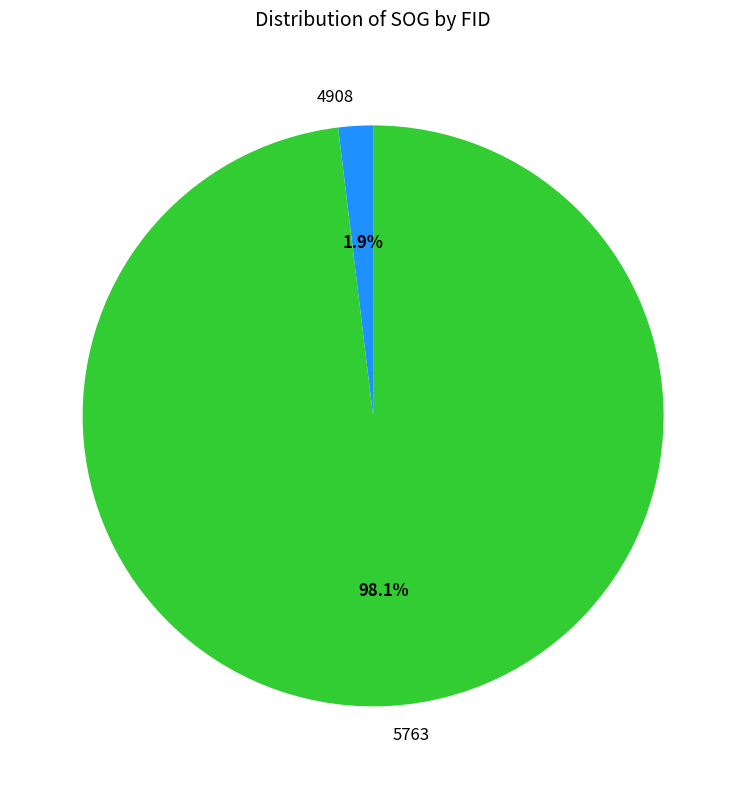

Between 5763 and 4908, which is larger?

5763